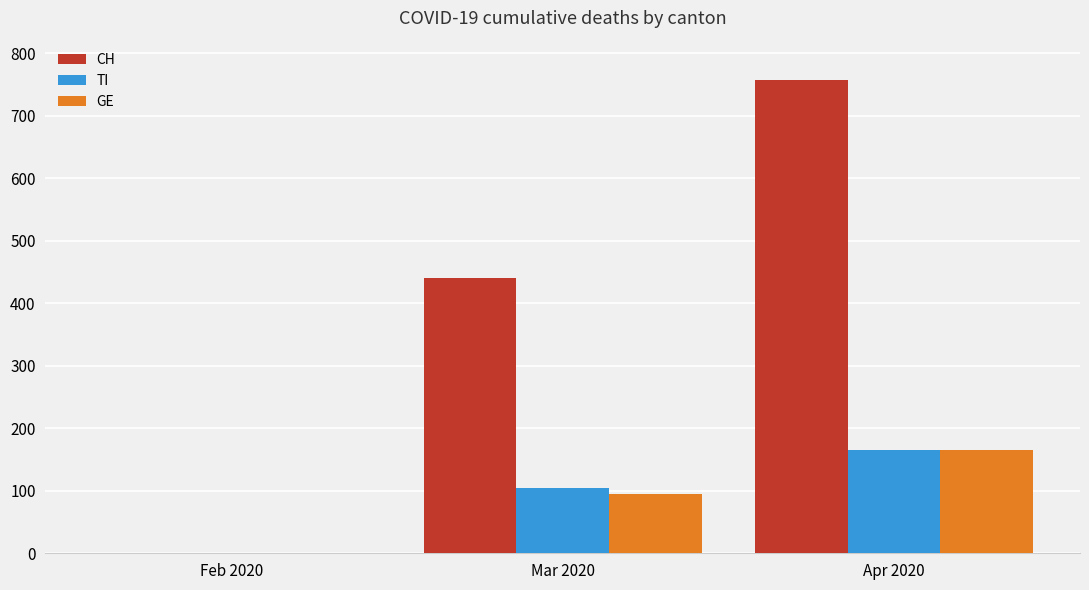

What is the average value of the GE series?

87